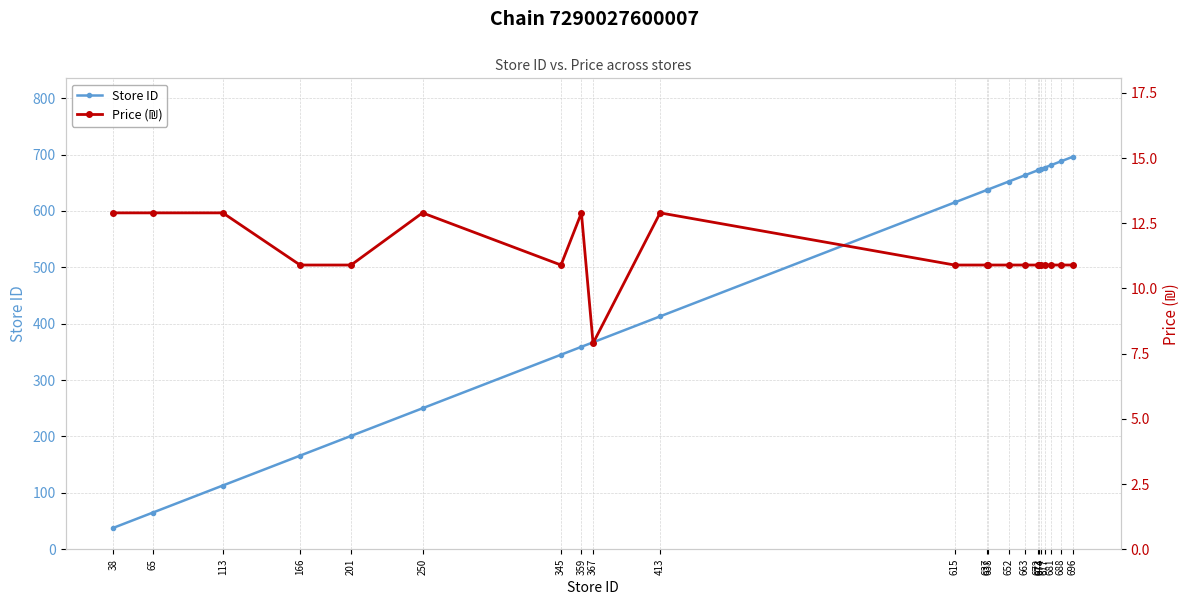

How many data points in Price (₪) are above 10?

21